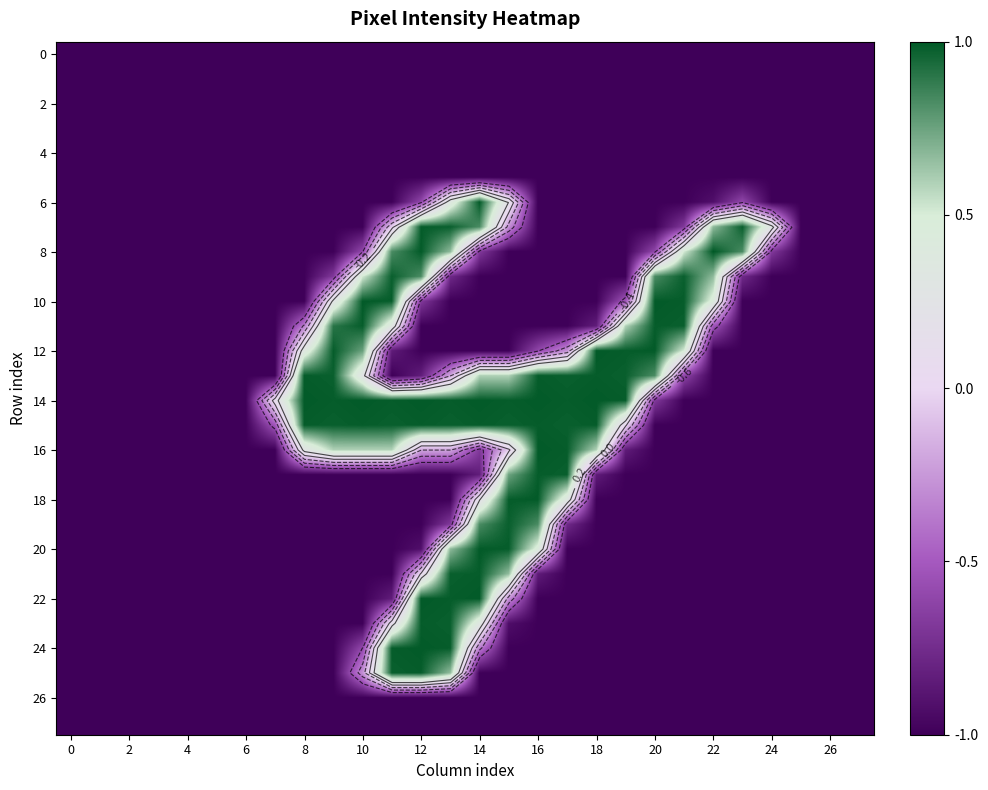

How many data points in 22 are above -1?

5